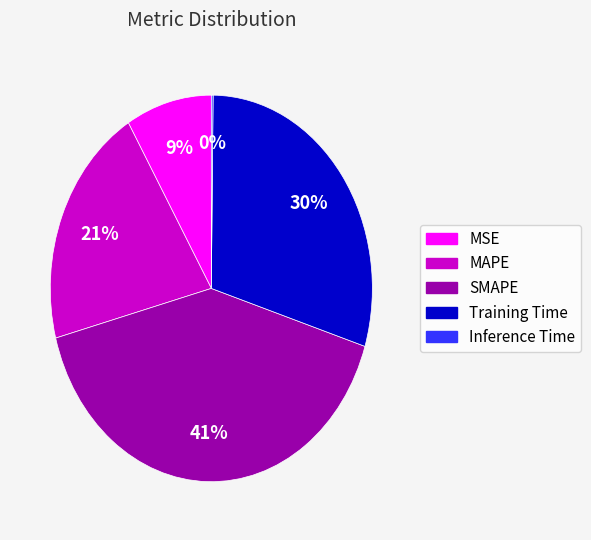

Do MSE and Training Time together represent more than half of the pie?

No